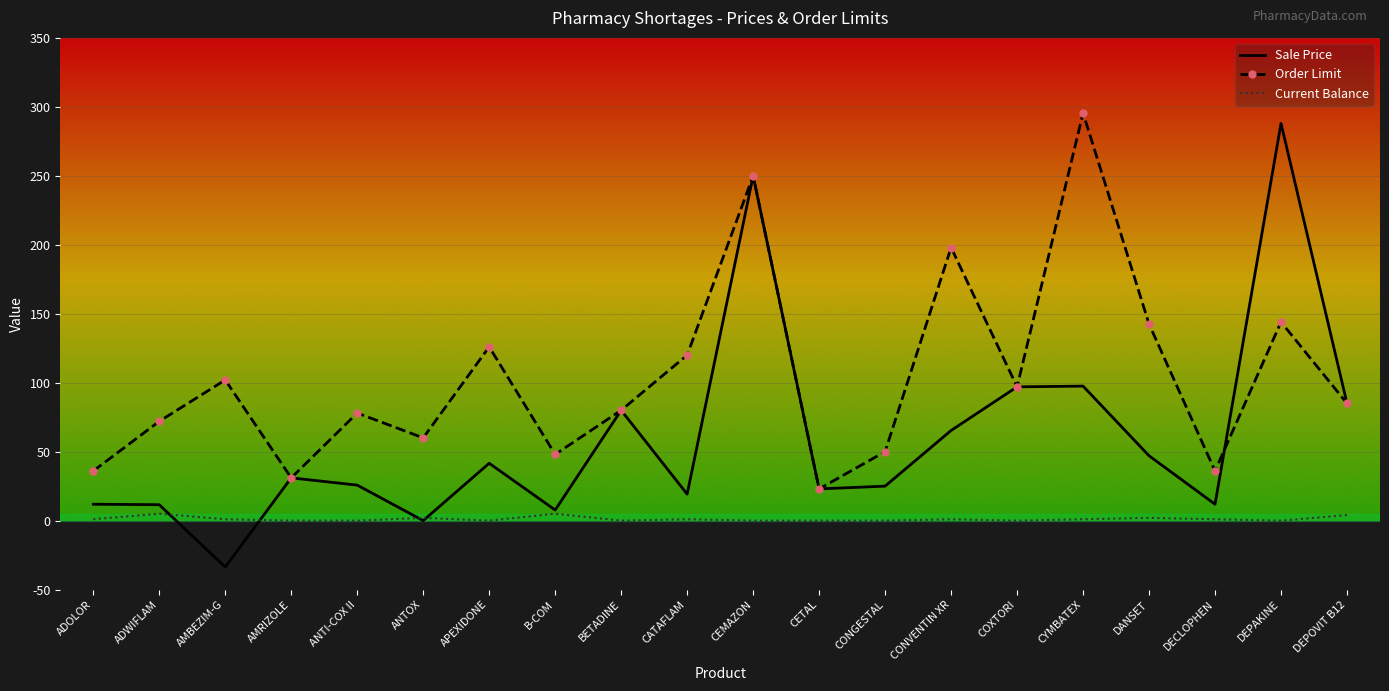

True or false: Current Balance and Order Limit cross at least once.

False